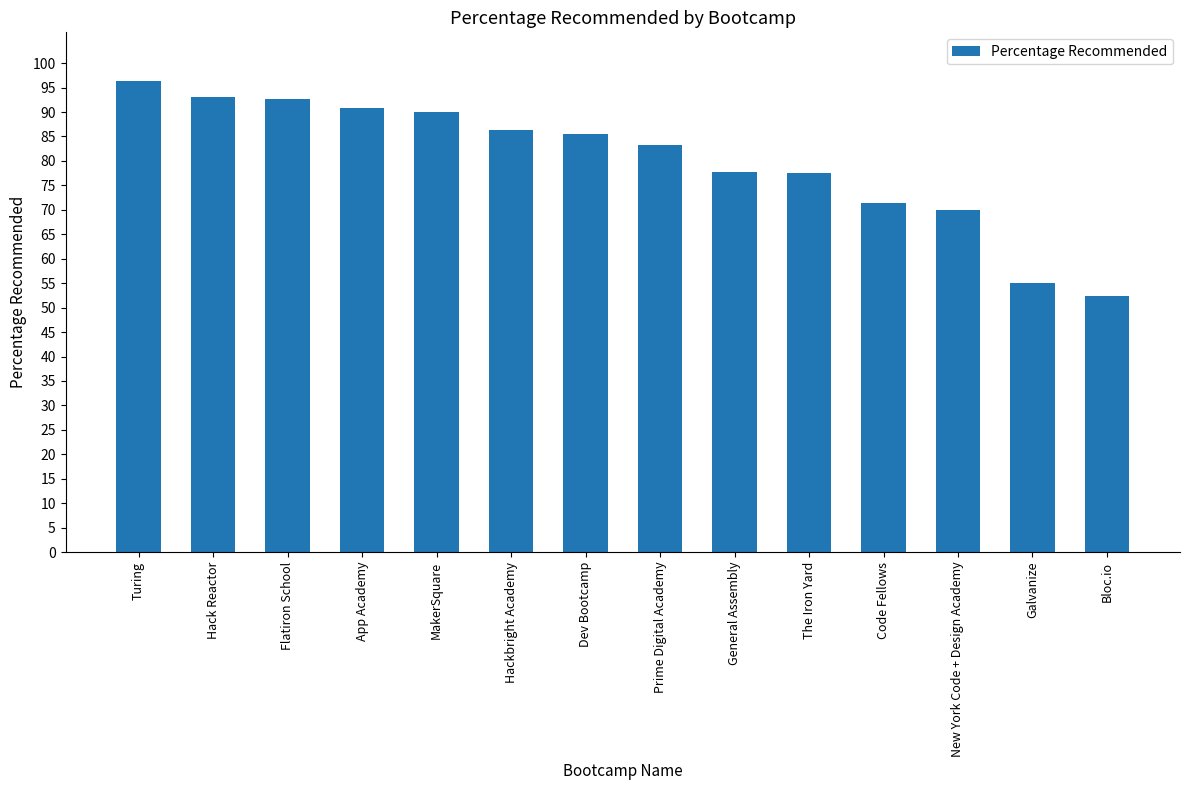

What is the ratio of the value at General Assembly to the value at Hackbright Academy?

0.9